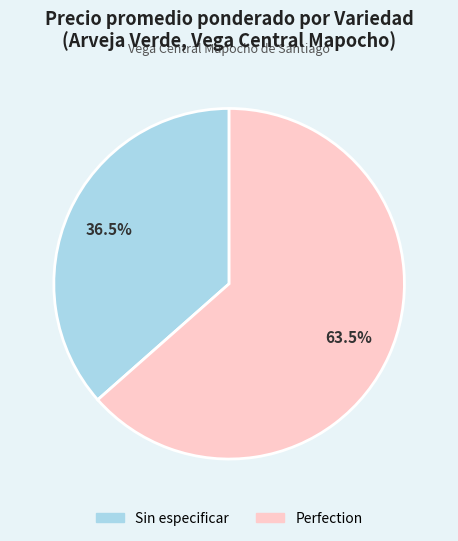

Does any single category account for the majority?

Yes